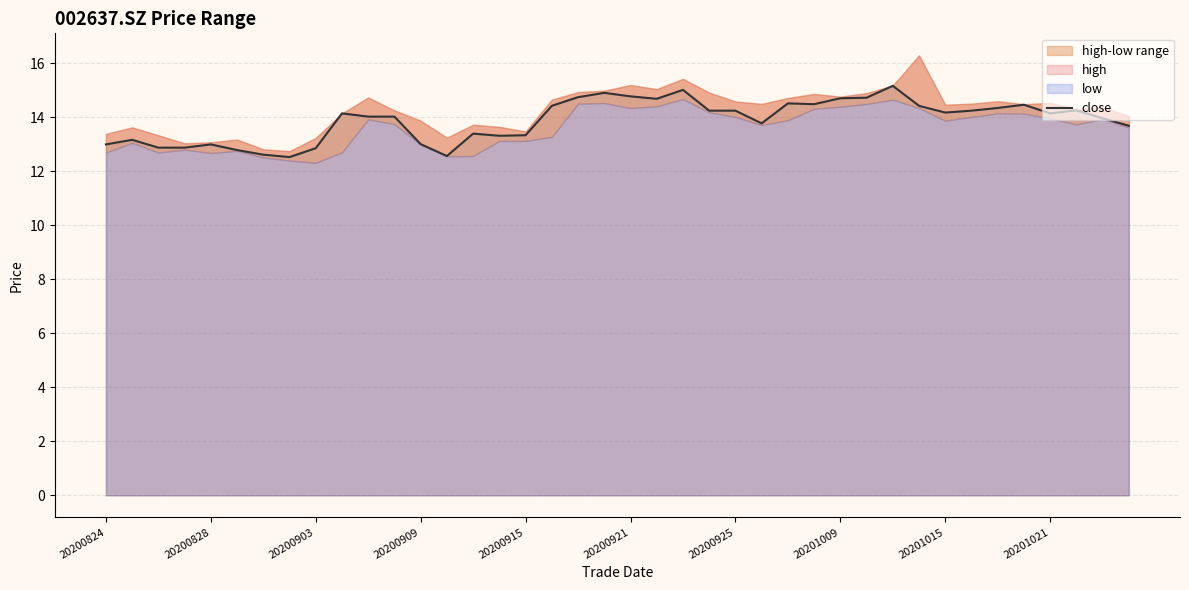

How many values are below 14?

17